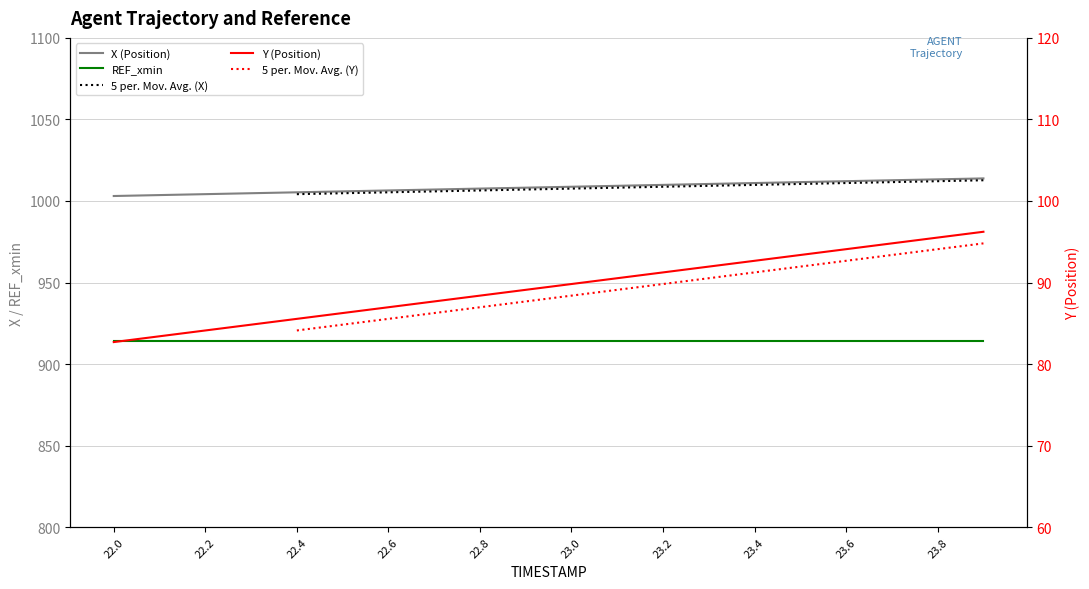

Which has a higher value, 22.0 or 22.9?

22.9